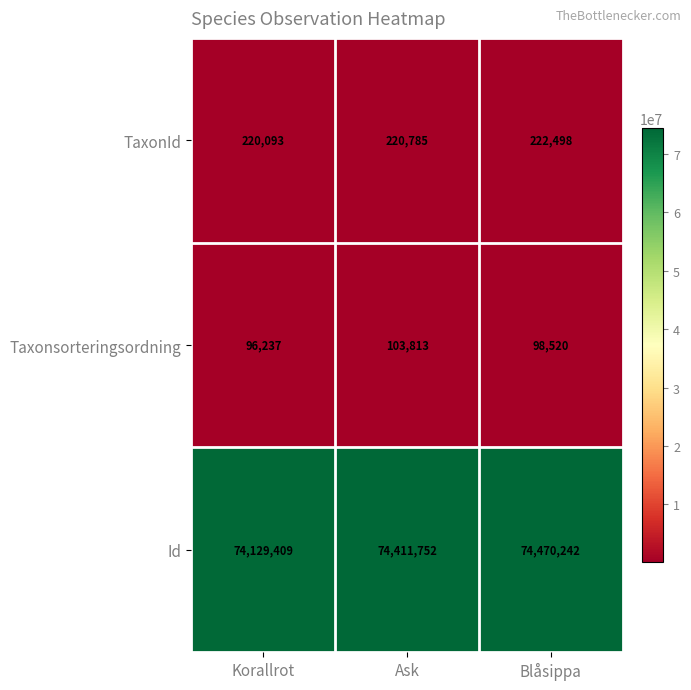

The Id series shows 21042021 at Blåsippa. True or false?

False